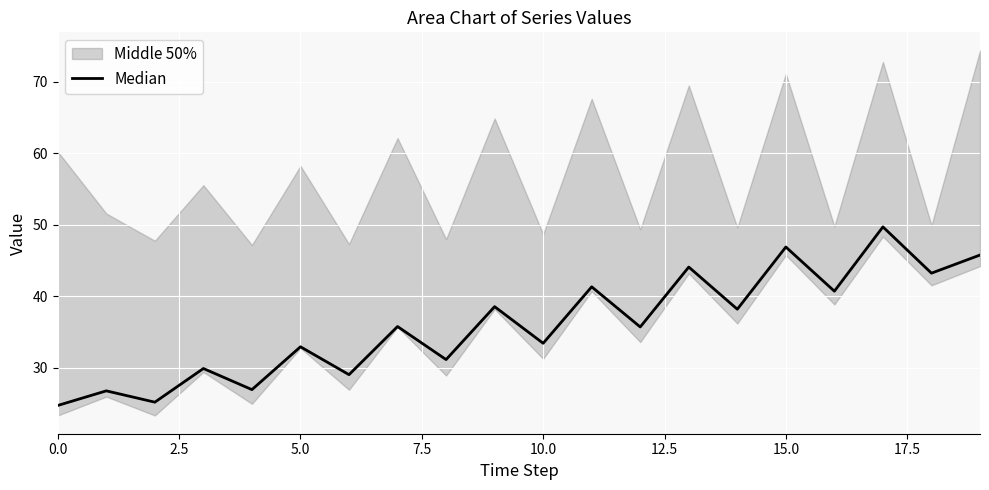

True or false: there are more than 2 points higher than both neighbors.

True